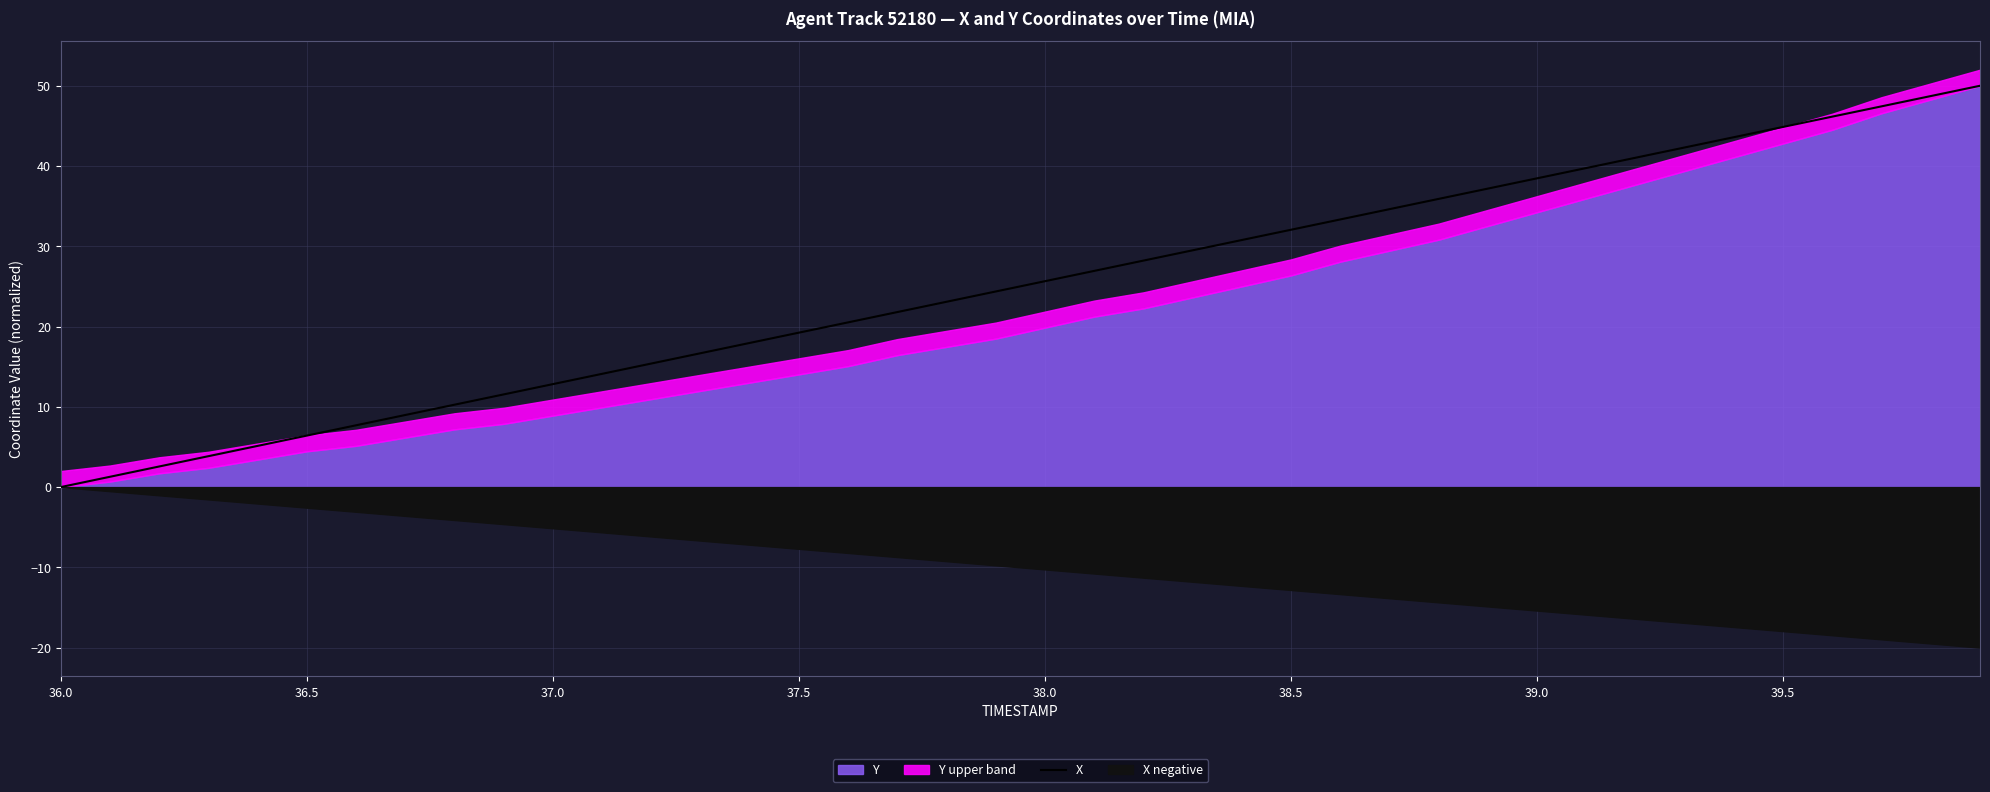

What is the maximum value for X?

50.0